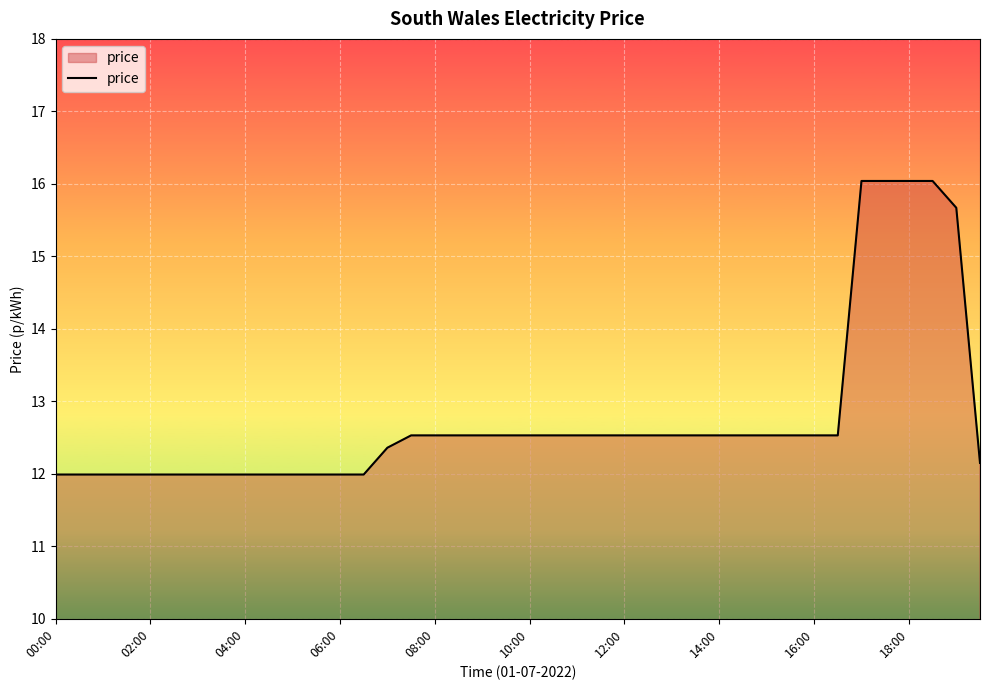

What is the greatest value displayed?

16.0